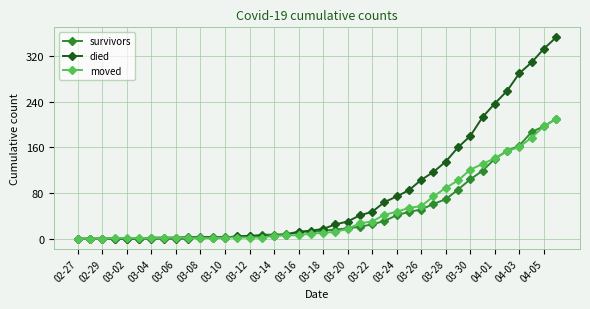

What is the greatest value displayed?

353